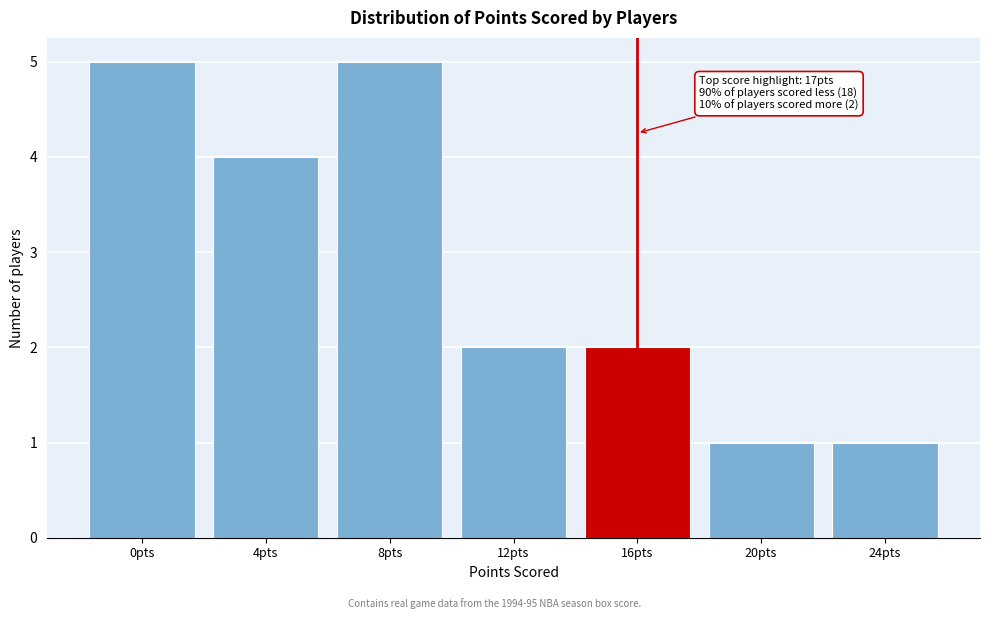

Reading left to right, what are all the values shown in this chart?

5	4	5	2	2	1	1